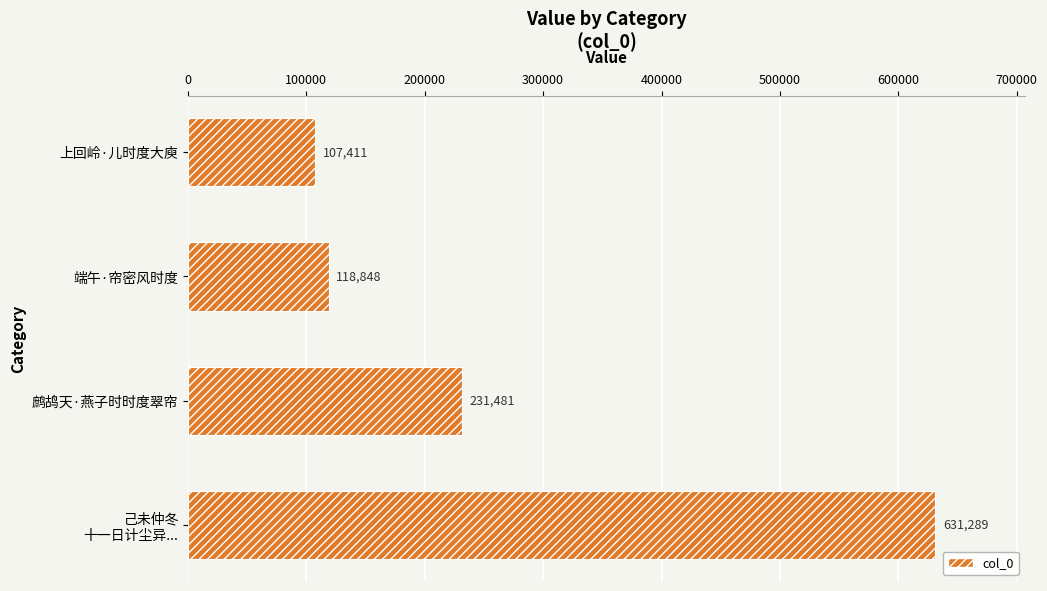

List the labels in order of value, largest first.

己未仲冬
十一日计尘异..., 鹧鸪天·燕子时时度翠帘, 端午·帘密风时度, 上回岭·儿时度大庾